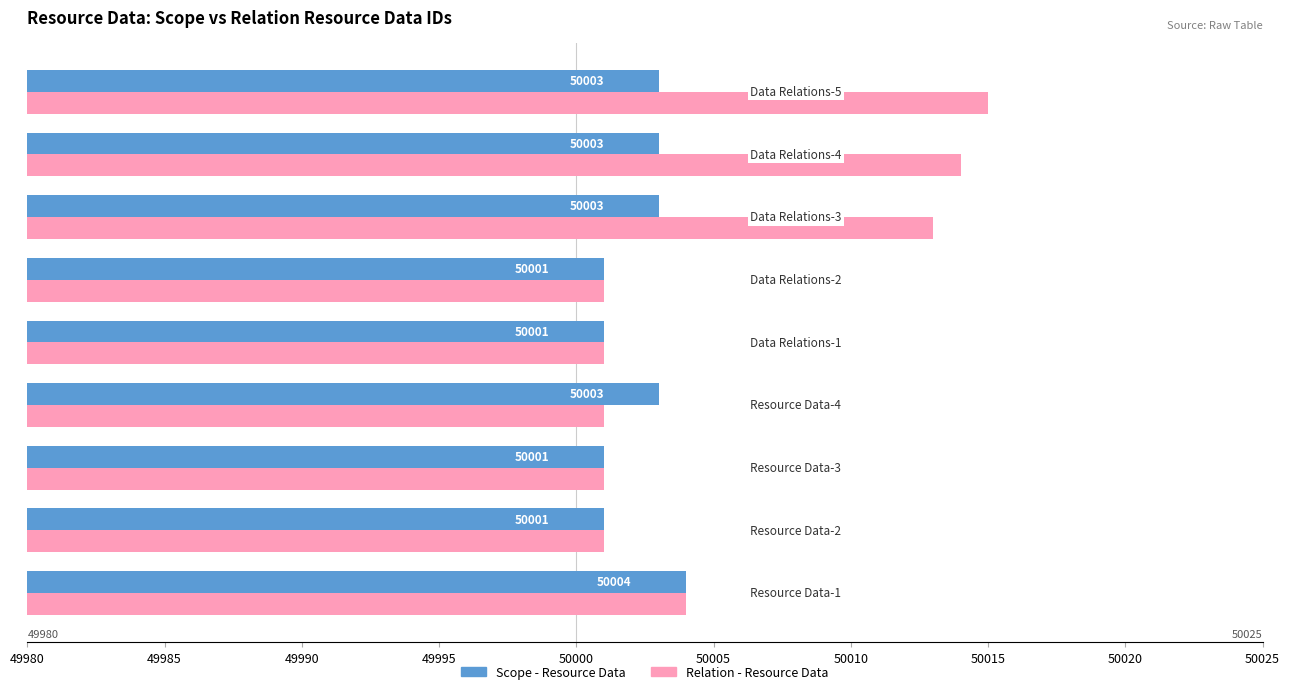

List the series in order of their peak value, highest first.

Relation - Resource Data, Scope - Resource Data